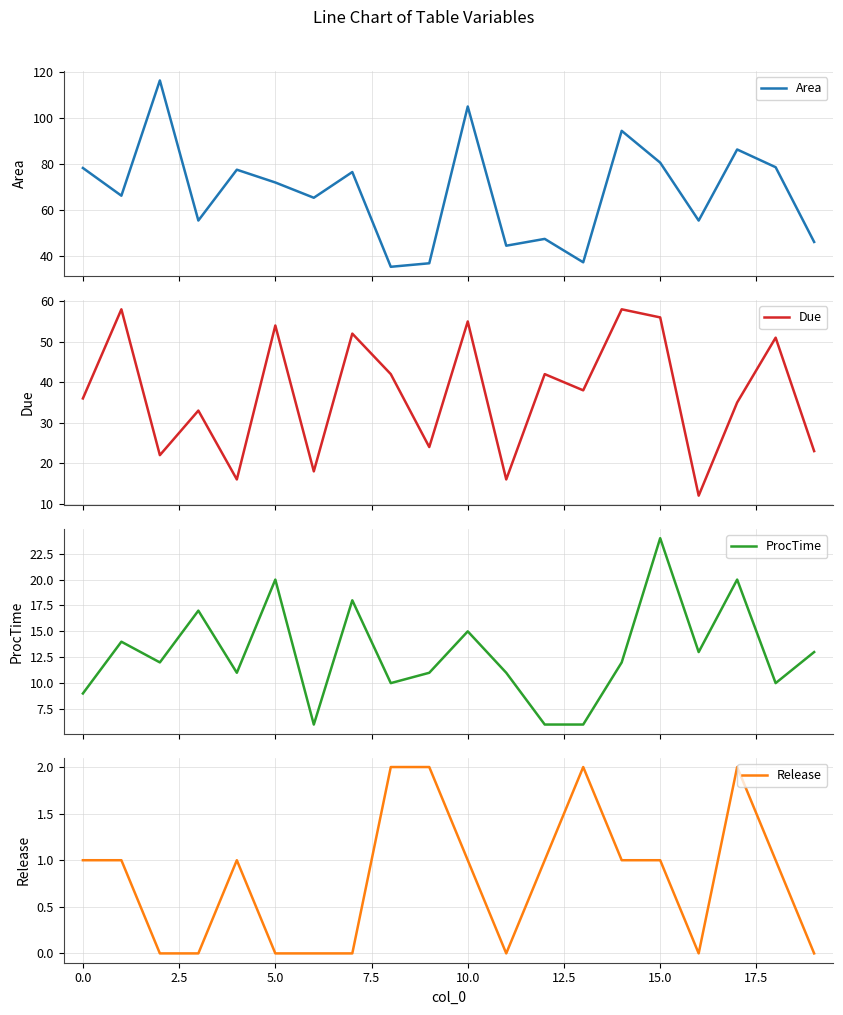

What is the minimum value for Area?

35.2